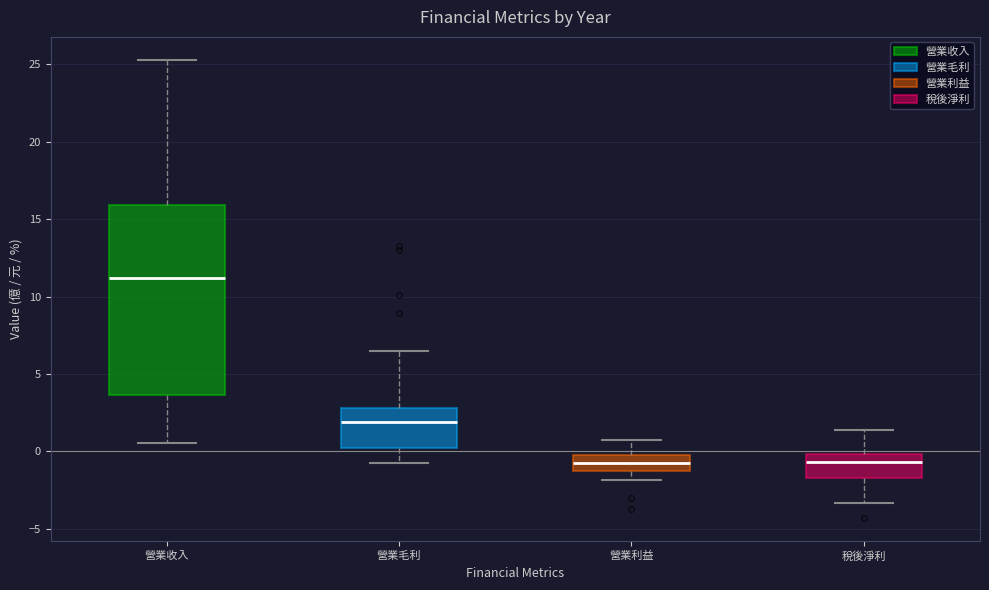

Where is the lower edge of the box for 營業利益 on the y-axis? The values are not printed on the chart, so give them approximately, as read against the axis.

-1.5